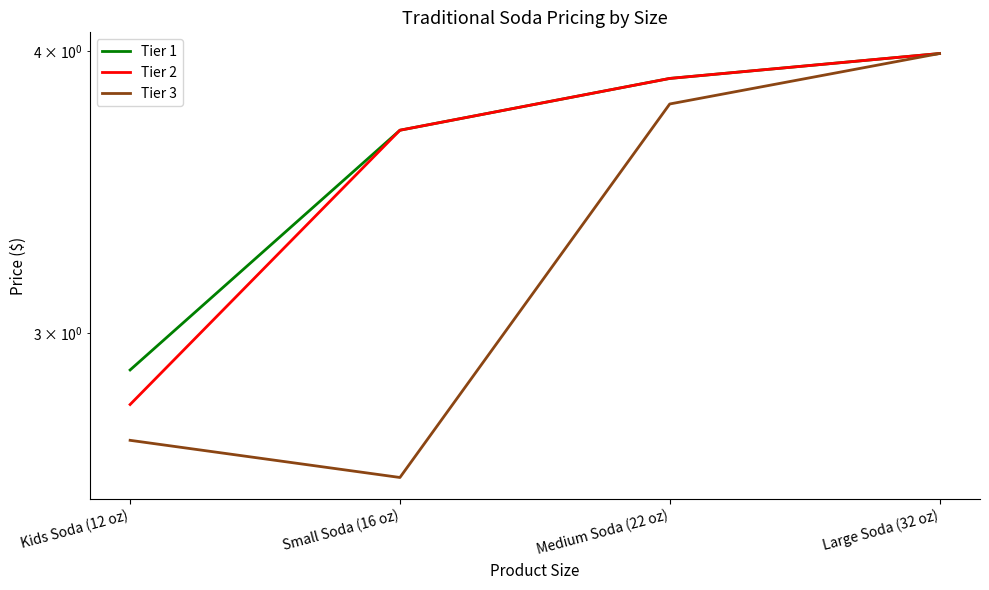

What is the value of the Tier 3 point at the 3rd from the left?

3.8